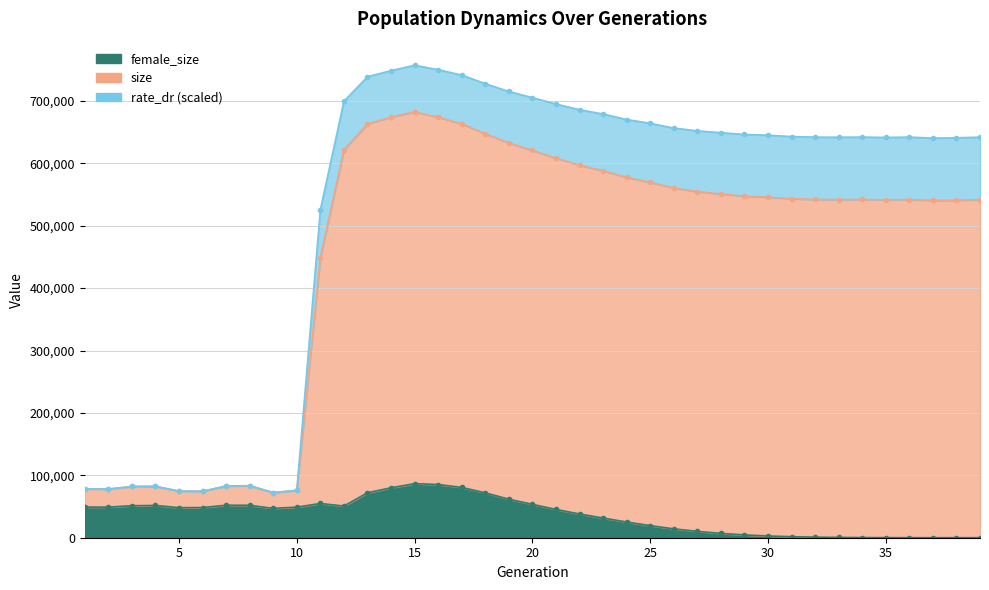

At which category does size reach its first local peak?

4